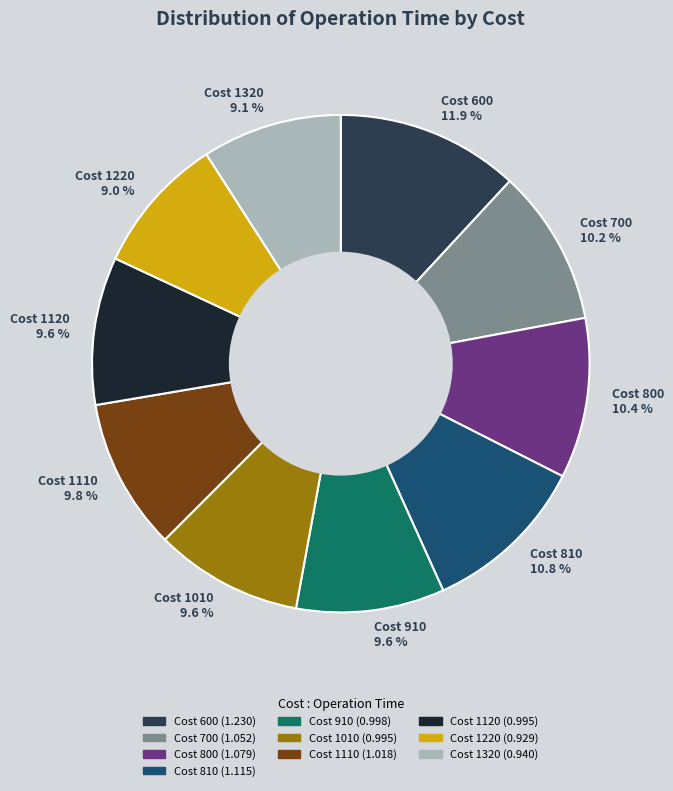

What percentage is NOT represented by Cost 1110 9.8 %?

90.2%